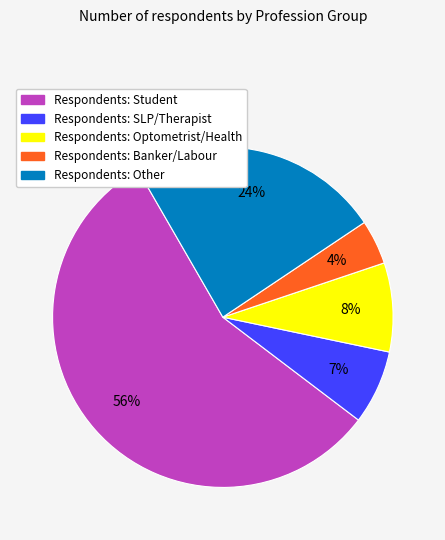

Is there a majority slice in this chart?

Yes